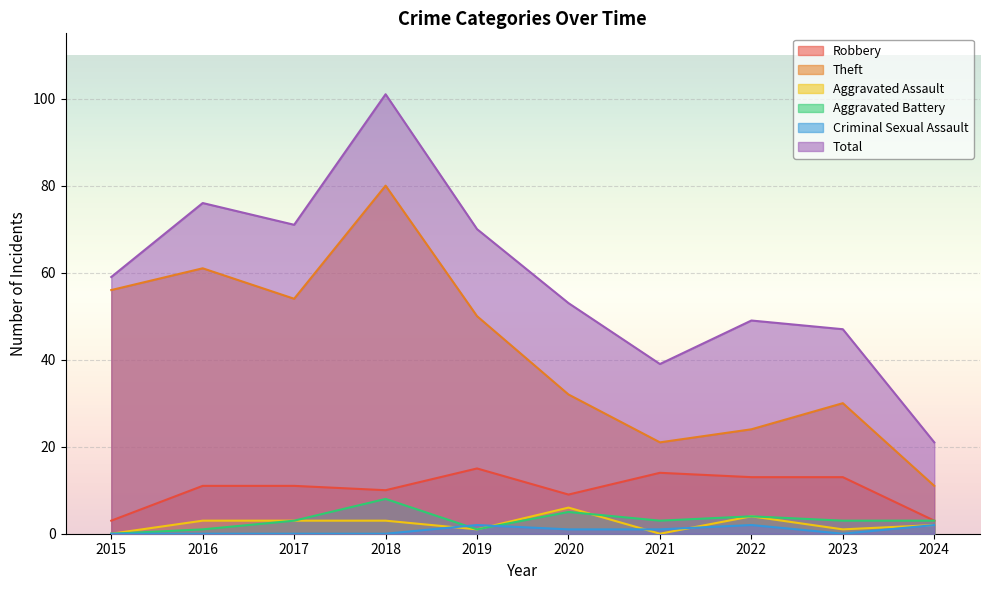

How many interior local valleys does the Theft series have?

2